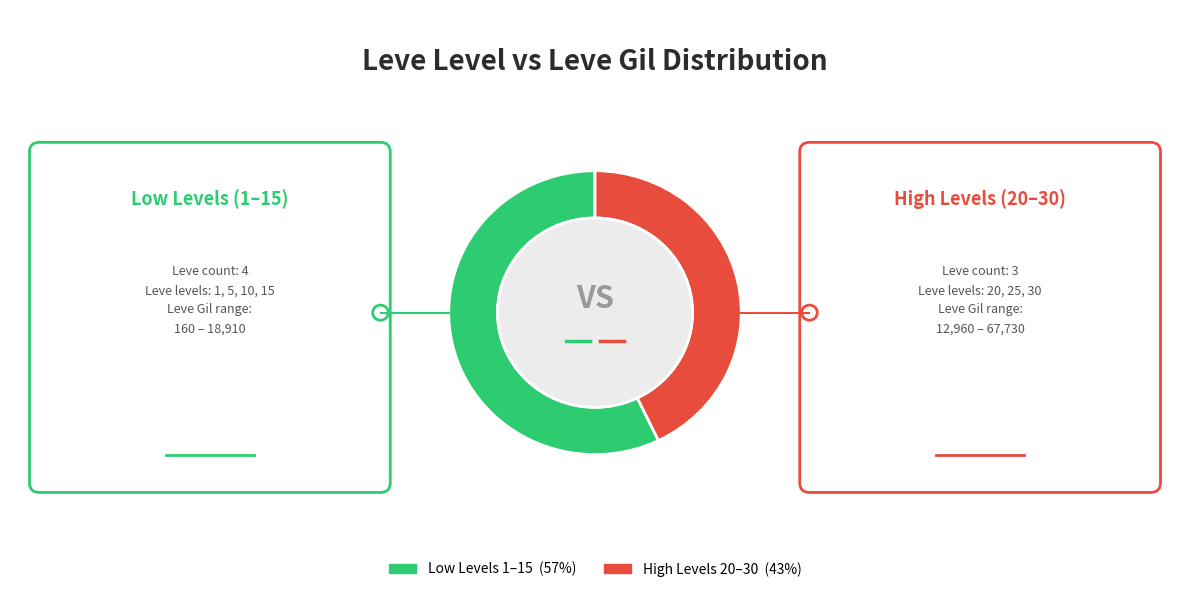

Does any single category account for the majority?

Yes